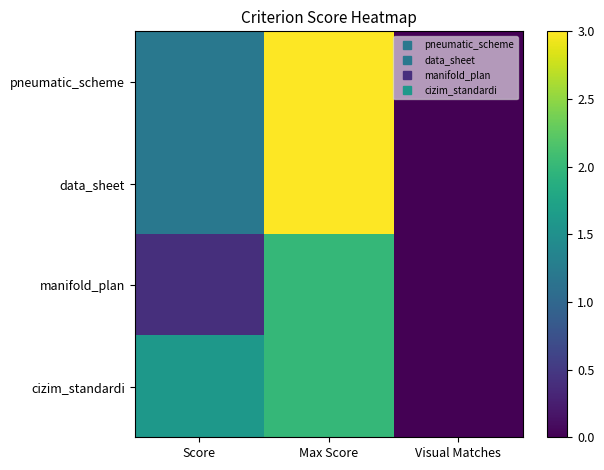

Reading left to right, extract all data points from this chart.

pneumatic_scheme: Score=1.2	Max Score=3.0	Visual Matches=0.0
data_sheet: Score=1.2	Max Score=3.0	Visual Matches=0.0
manifold_plan: Score=0.4	Max Score=2.0	Visual Matches=0.0
cizim_standardi: Score=1.6	Max Score=2.0	Visual Matches=0.0